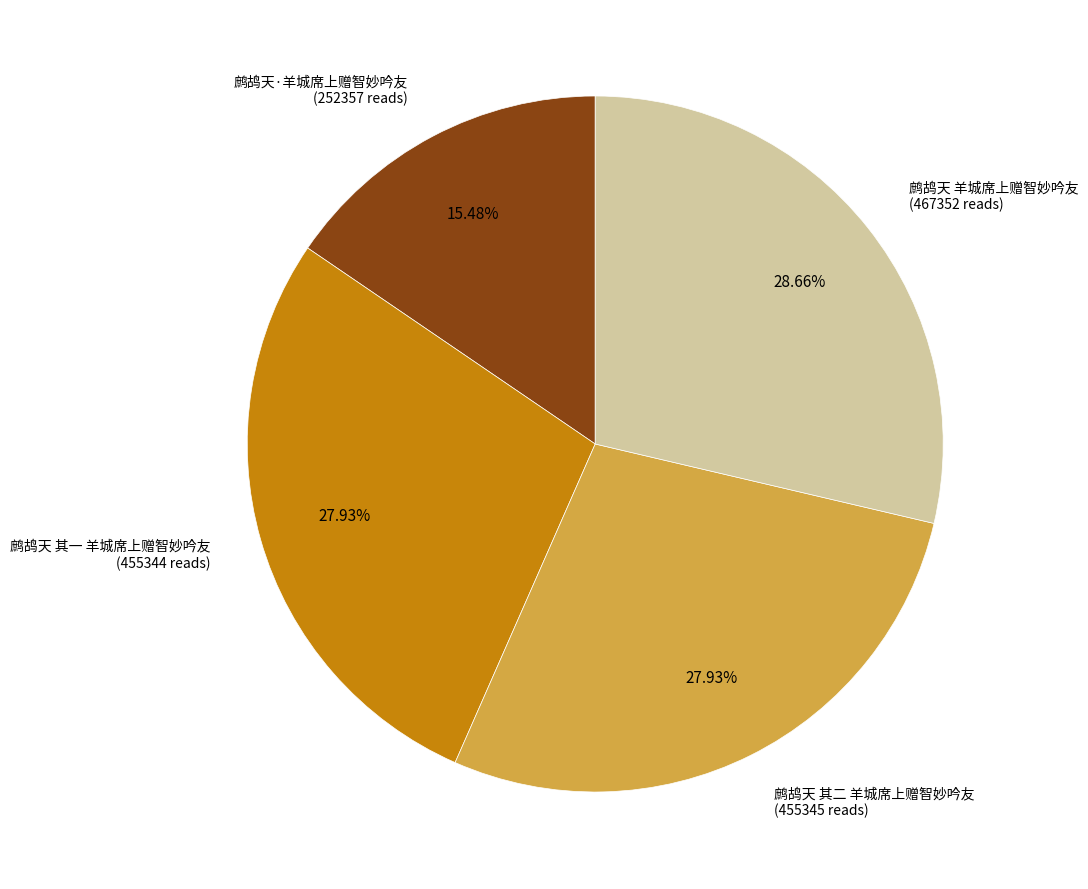

Is there any slice that represents more than half of the pie?

No